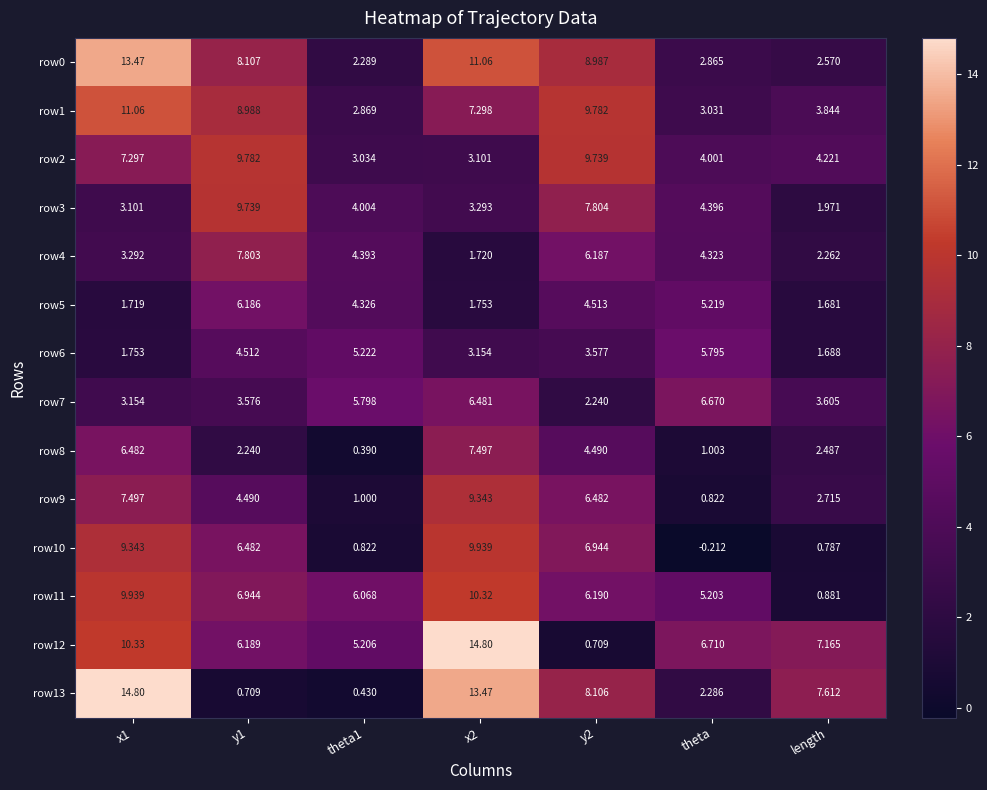

Where is row8 nearest to the value 3?

length